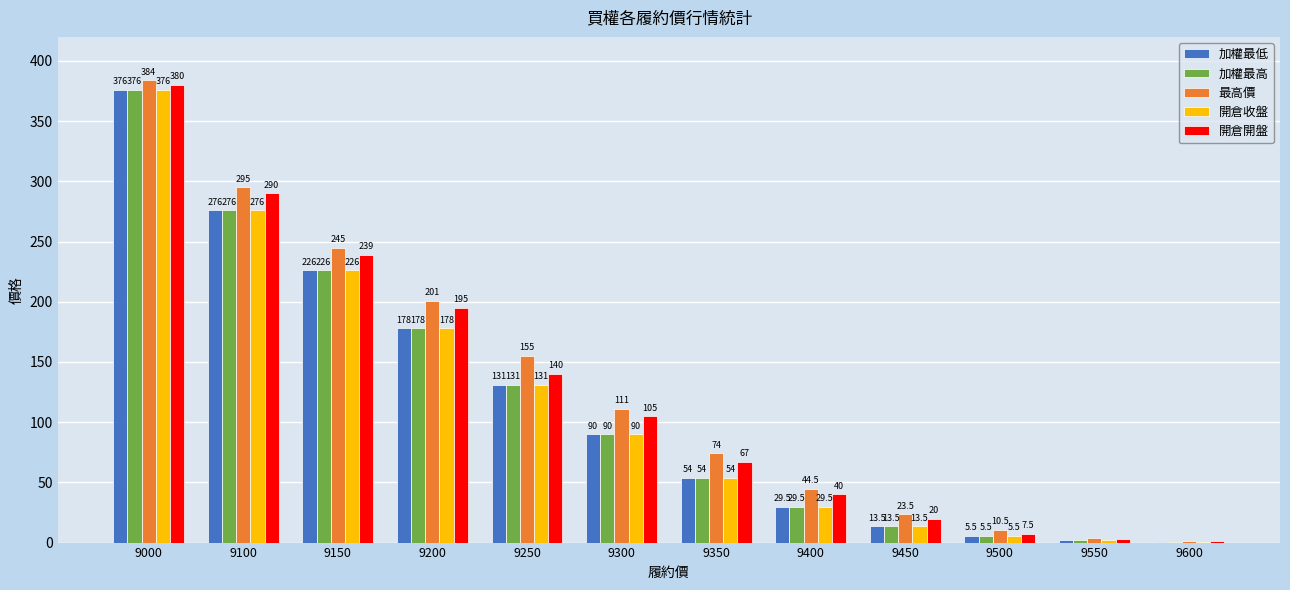

Which category has the highest value in the 加權最低 series?

9000